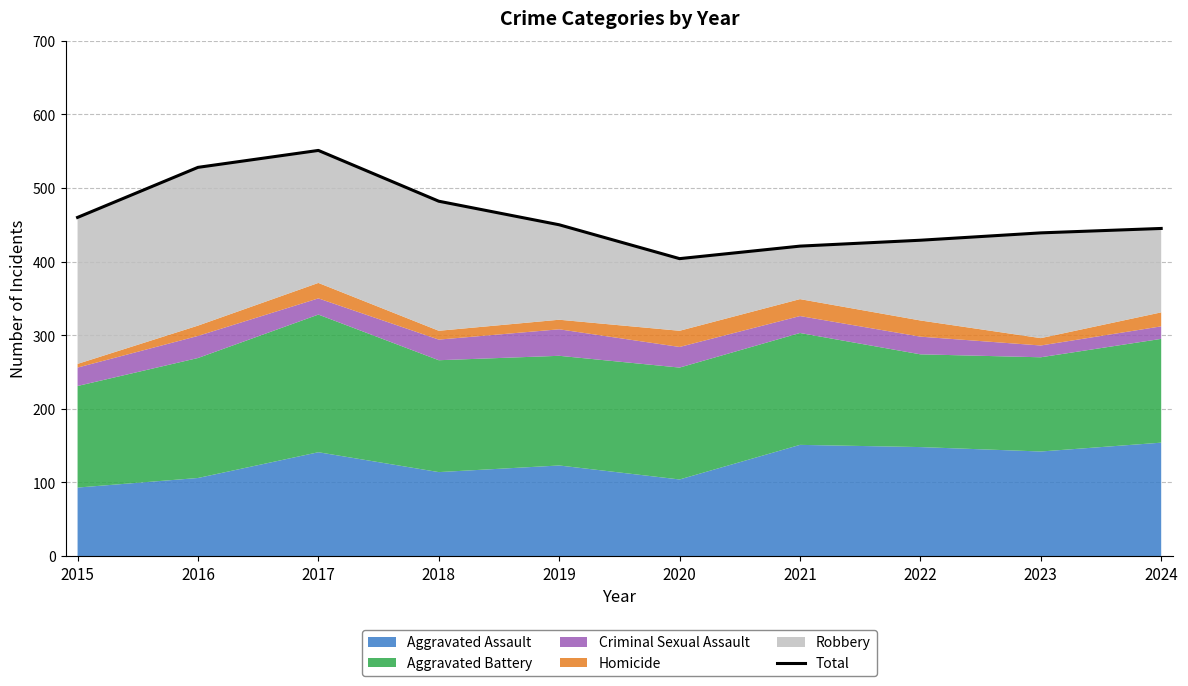

The value at 2019 is 293. True or false?

False